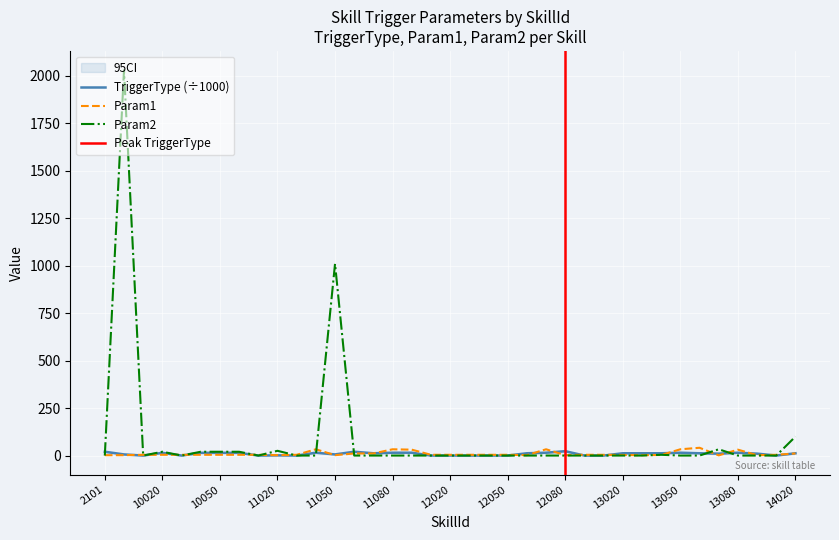

What is the difference between the Param2 values at 12020 and 10050?

20.0